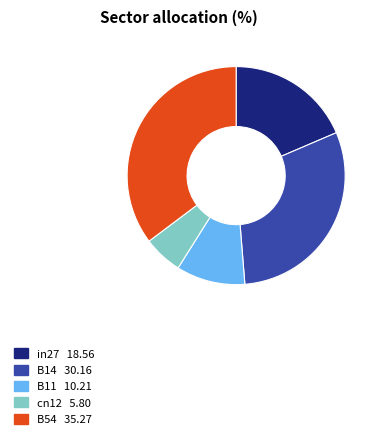

Between B54 and B14, which is larger?

B54